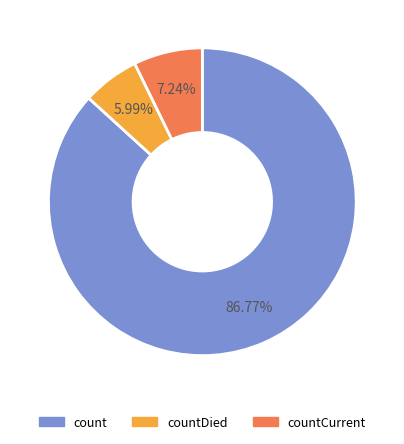

To the nearest percent, what is the average slice percentage?

33%